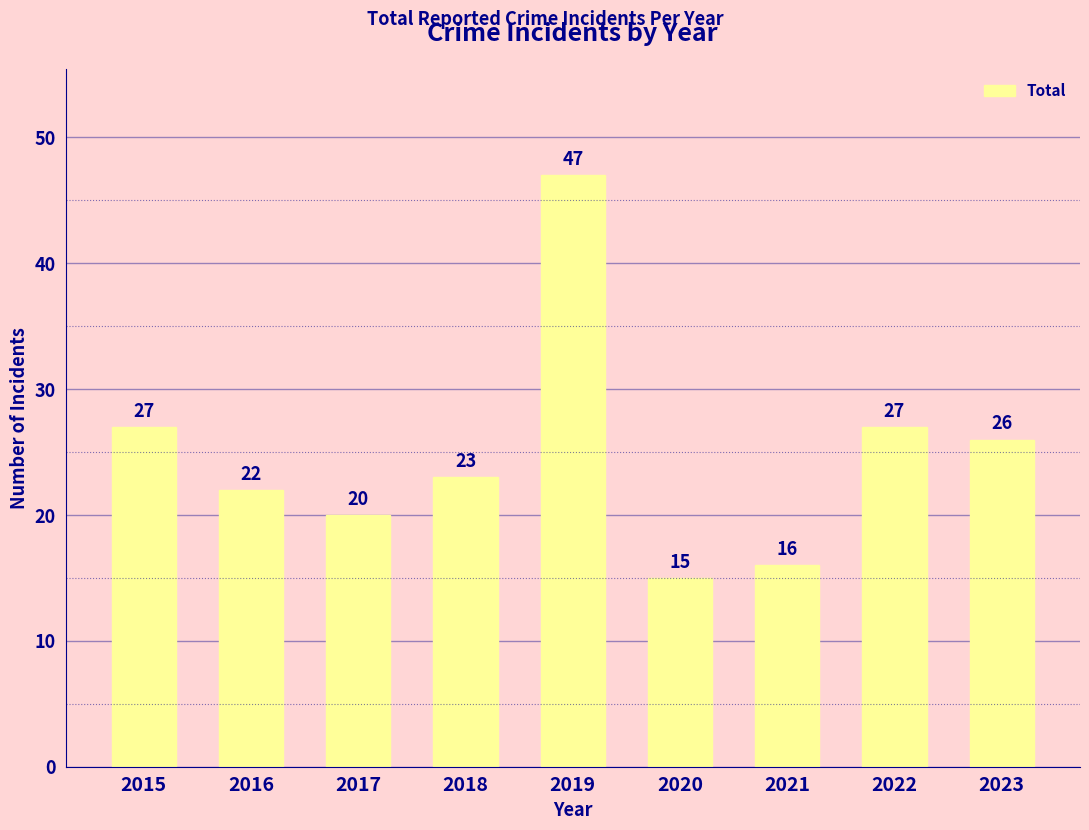

What is the value of the 8th bar from the left?

27